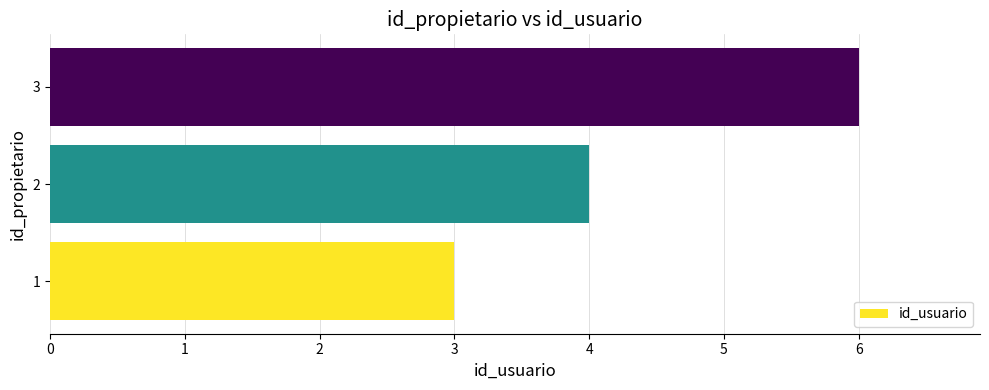

What is the difference between the second highest and minimum values?

1